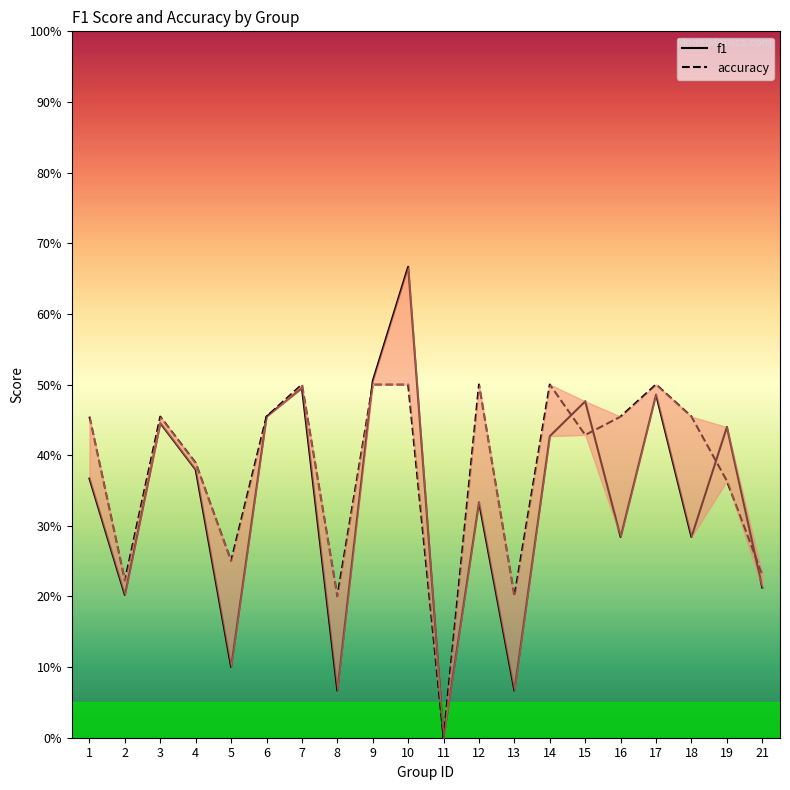

What is the value of the accuracy point at the 14th from the left?

0.5